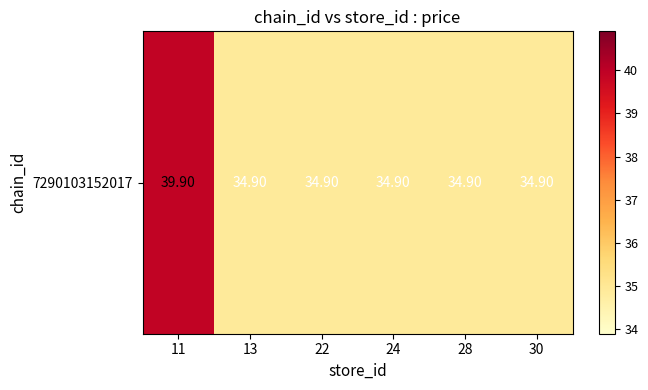

The chart shows a value of 34.9 at 30. True or false?

True